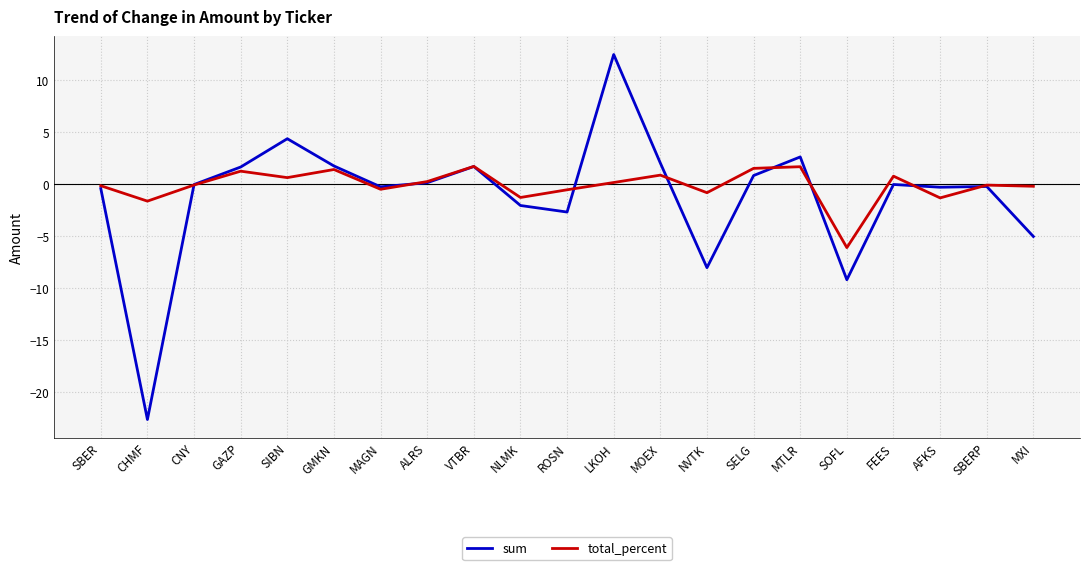

What value does the sum series have at GMKN?

1.8